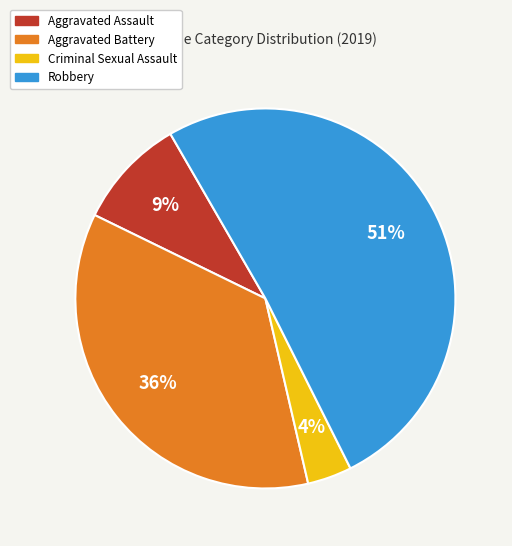

Is it true that Aggravated Battery is 36% of the pie?

True